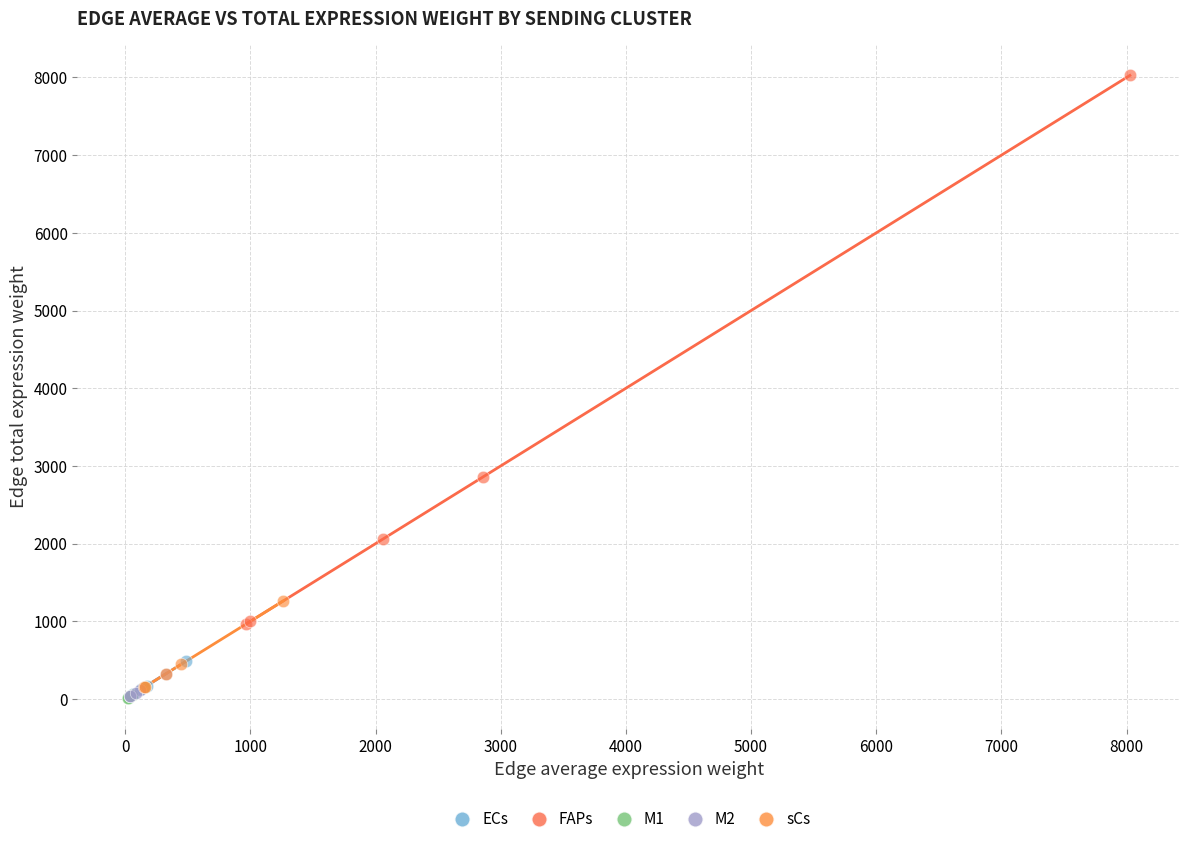

Which series contains the highest Y value?

FAPs